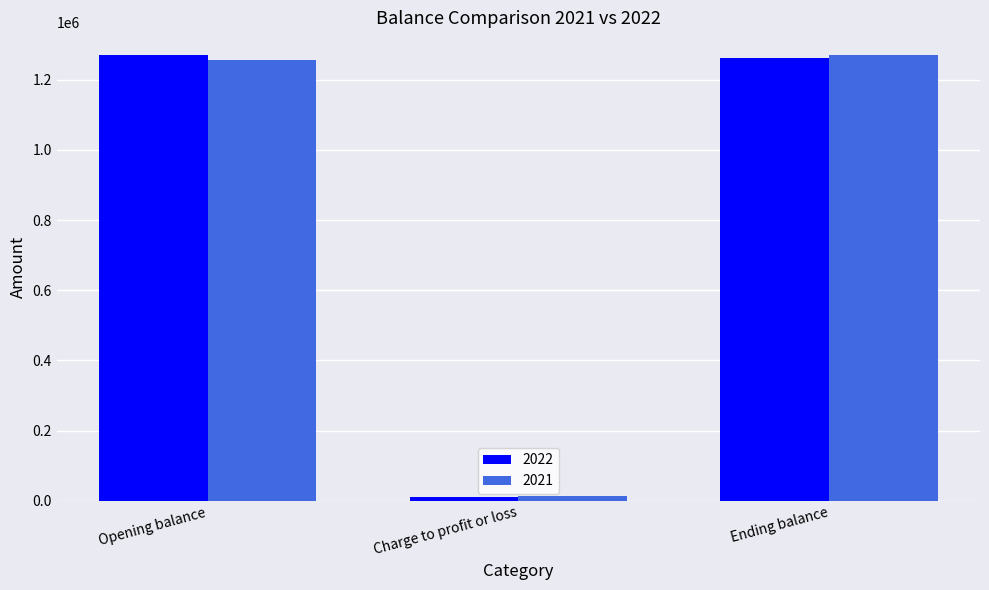

What is the sum of all 2021 values?

2542638